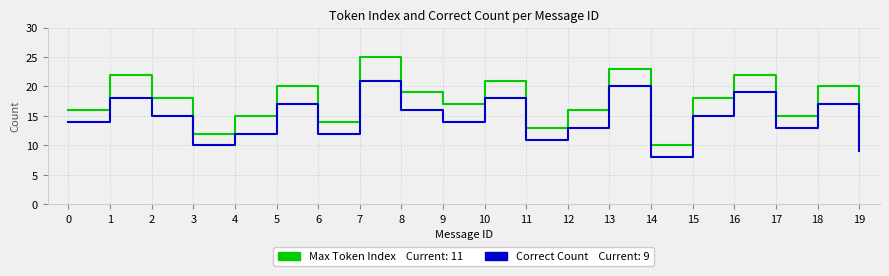

What is the smallest value displayed?

8